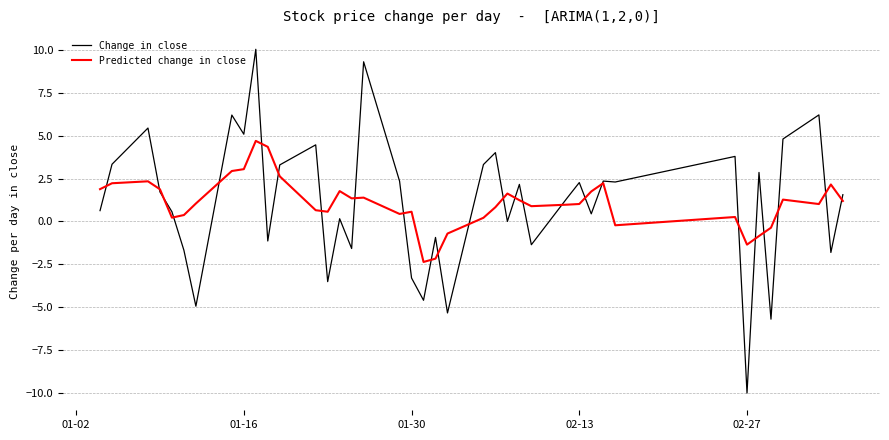

How many values in Predicted change in close are above zero?

33